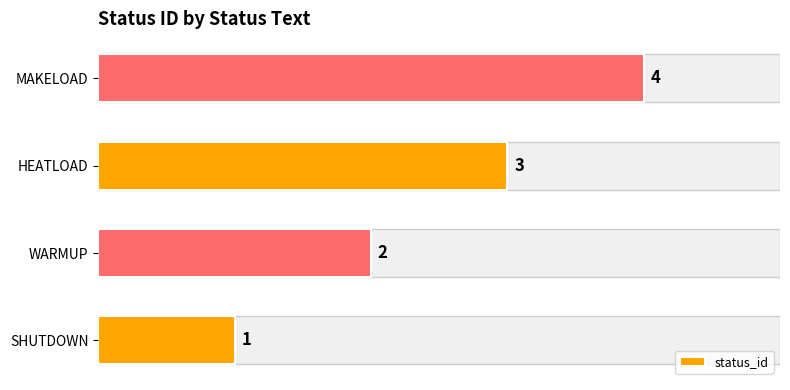

What is the sum of all values?

10